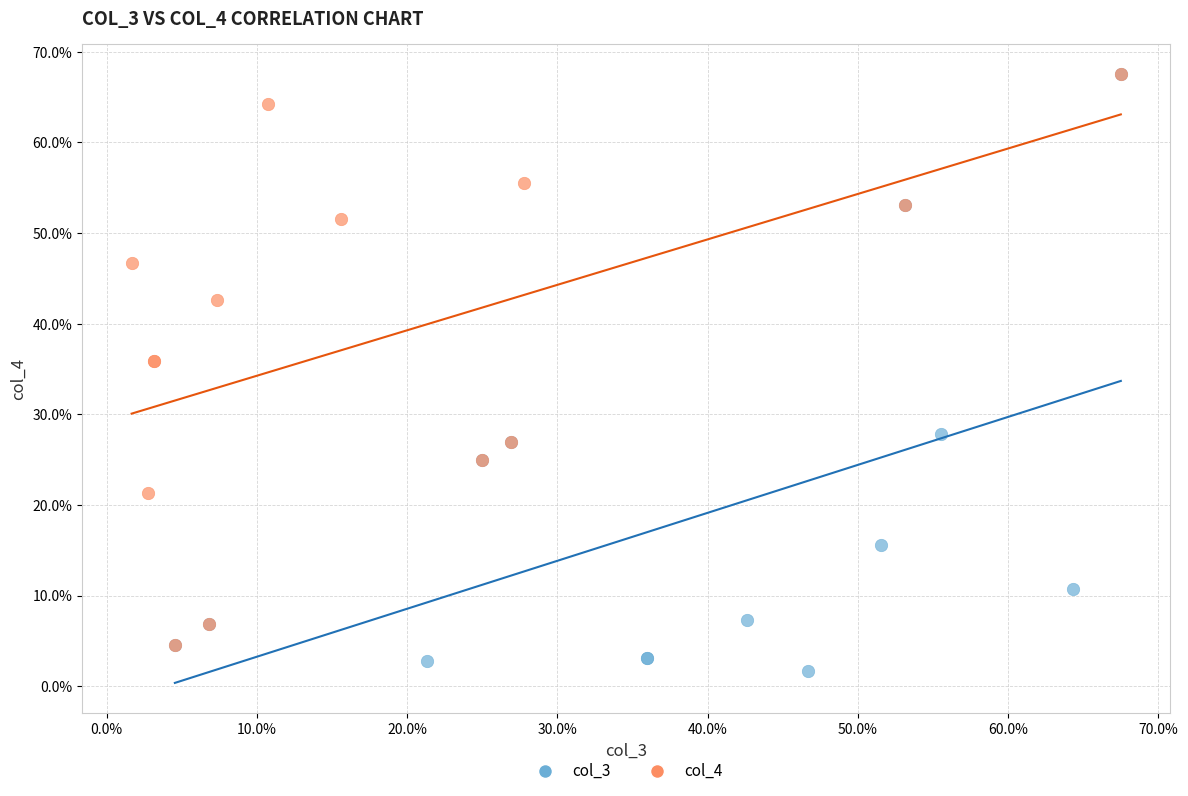

Which series reaches the minimum Y coordinate?

col_3